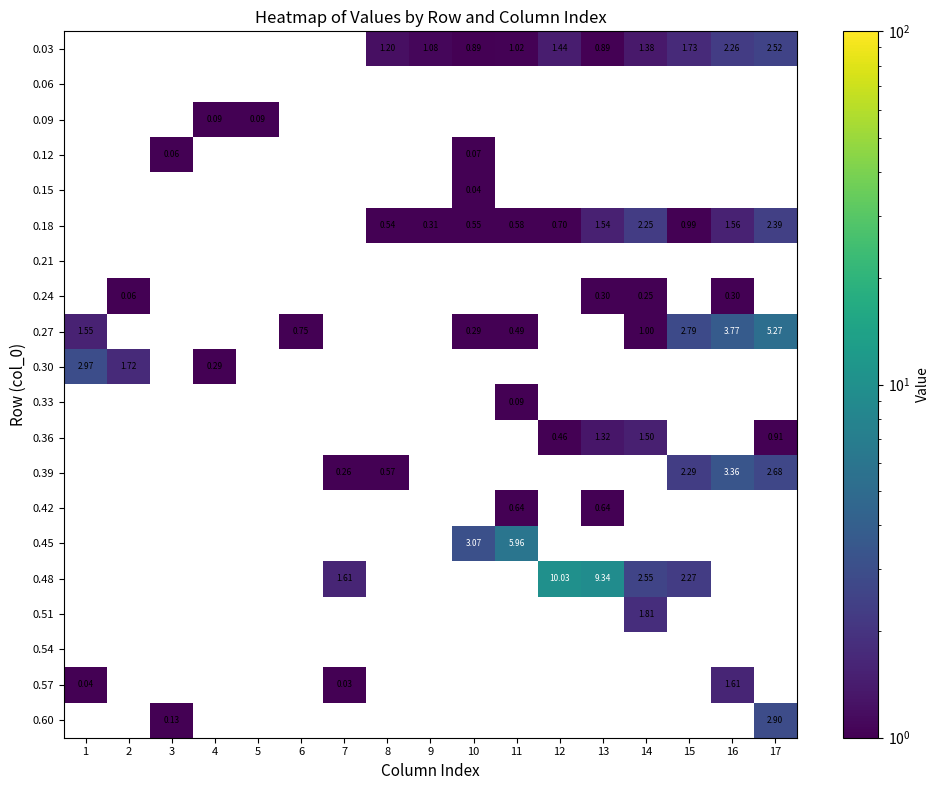

Between 3 and 17, which series saw the biggest shift?

0.60